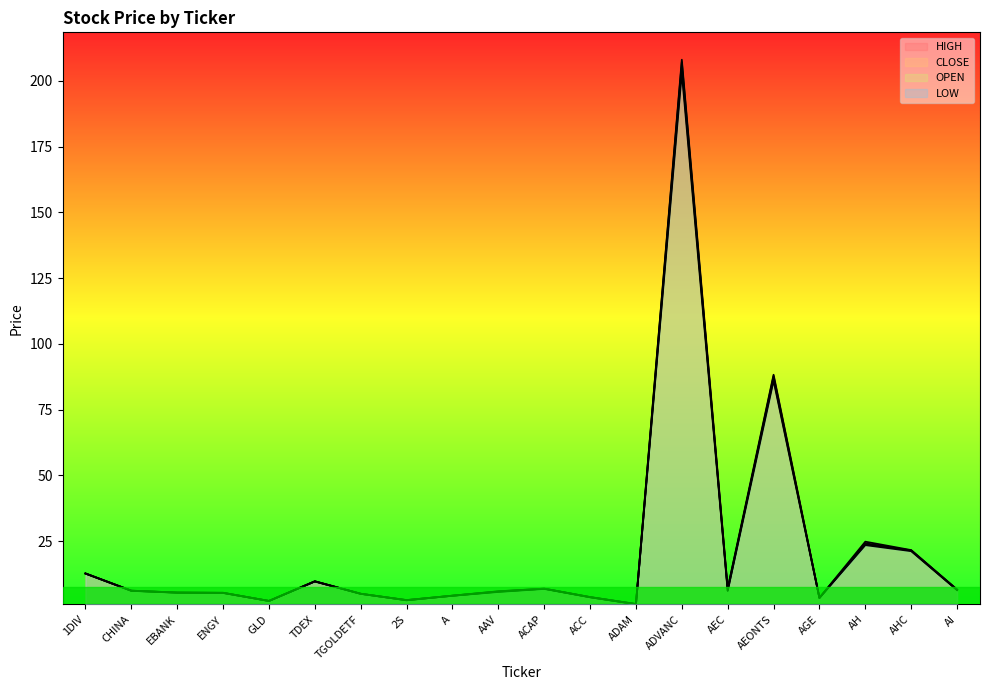

What position from the right is ACAP?

10